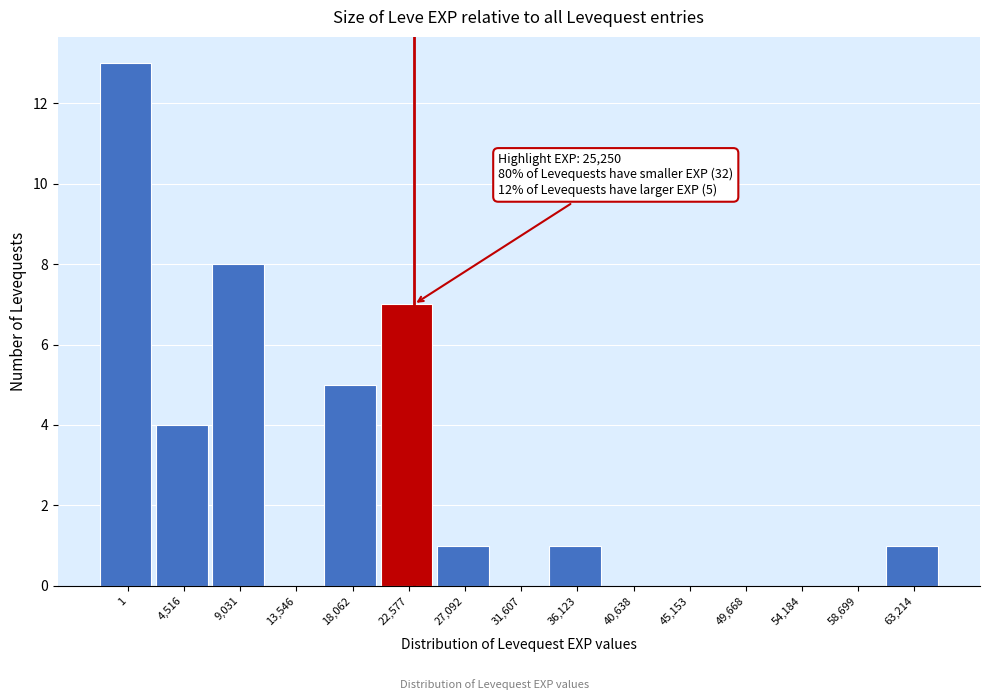

Reading right to left, list all the values displayed in this chart.

63,214=1	58,699=0	54,184=0	49,668=0	45,153=0	40,638=0	36,123=1	31,607=0	27,092=1	22,577=7	18,062=5	13,546=0	9,031=8	4,516=4	1=13